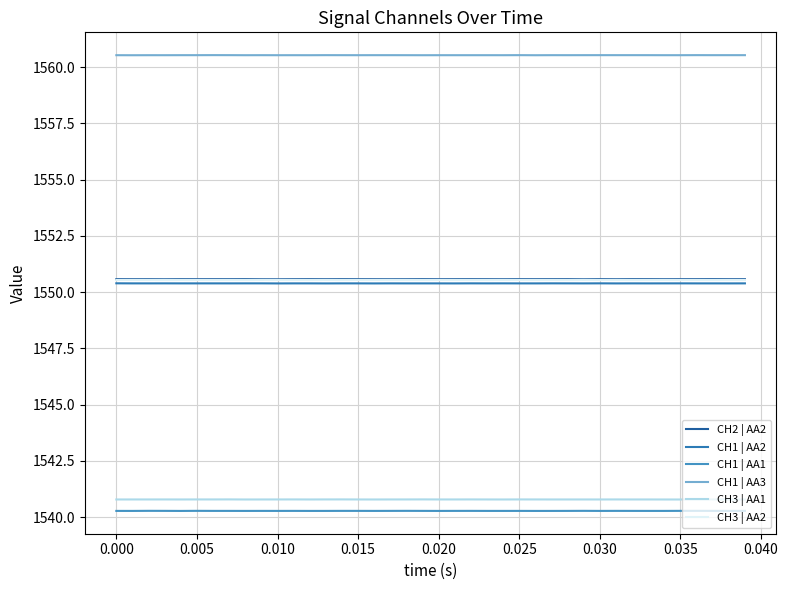

How many interior local peaks does the CH1 | AA2 series have?

13